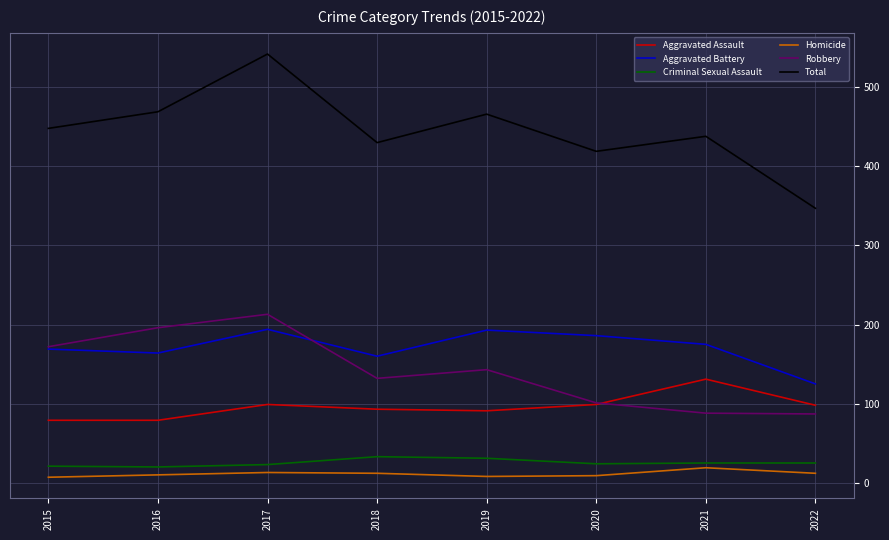

List the series in order of their peak value, lowest first.

Homicide, Criminal Sexual Assault, Aggravated Assault, Aggravated Battery, Robbery, Total